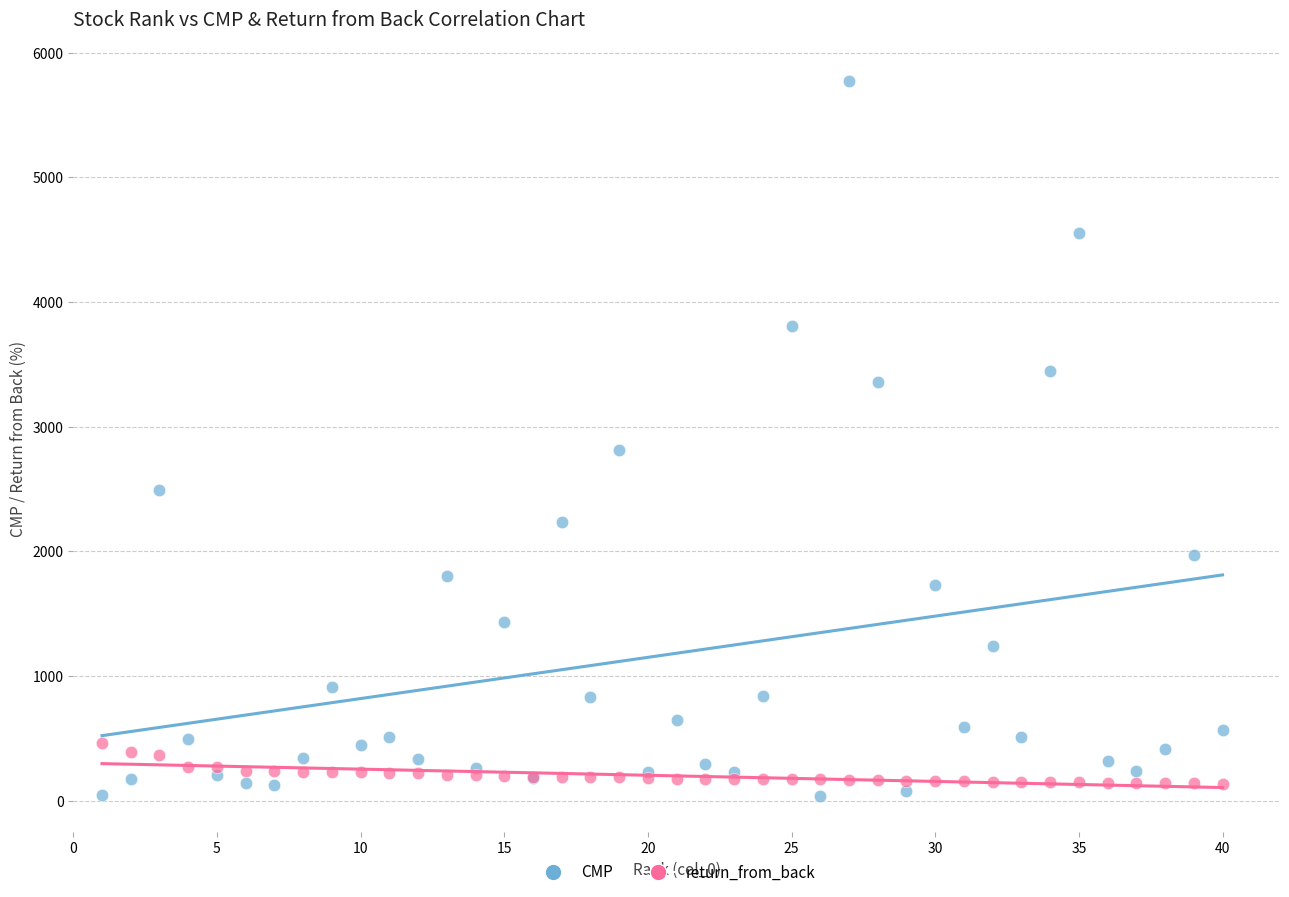

Which series reaches the maximum Y coordinate?

CMP